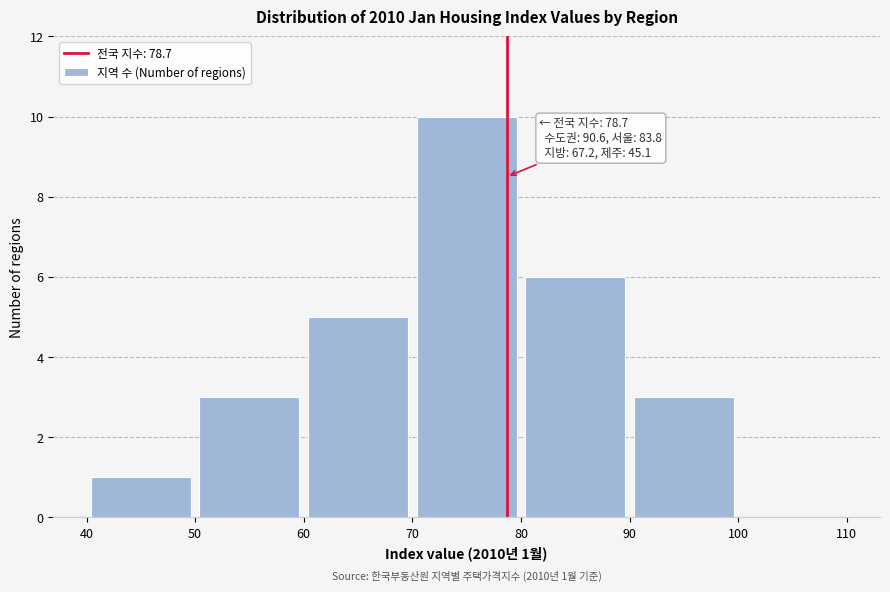

Which range on the x-axis has the tallest bar?

70 to 80